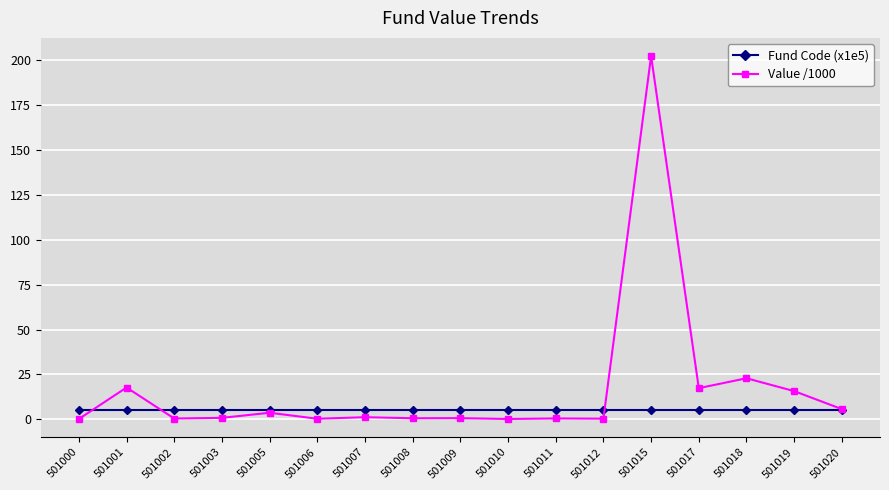

What is the approximate value of Value /1000 at 501002?

0.4